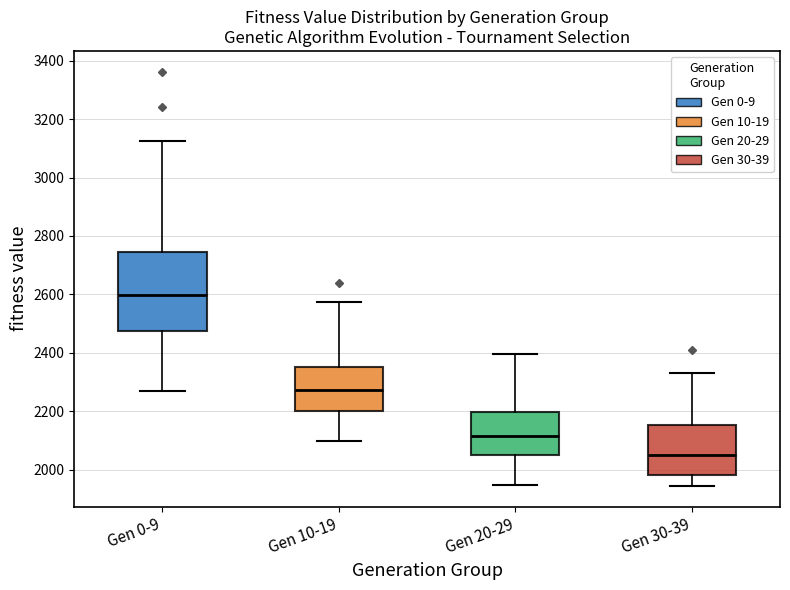

Comparing the boxes themselves (not the whiskers), which one is the tallest?

Gen 0-9